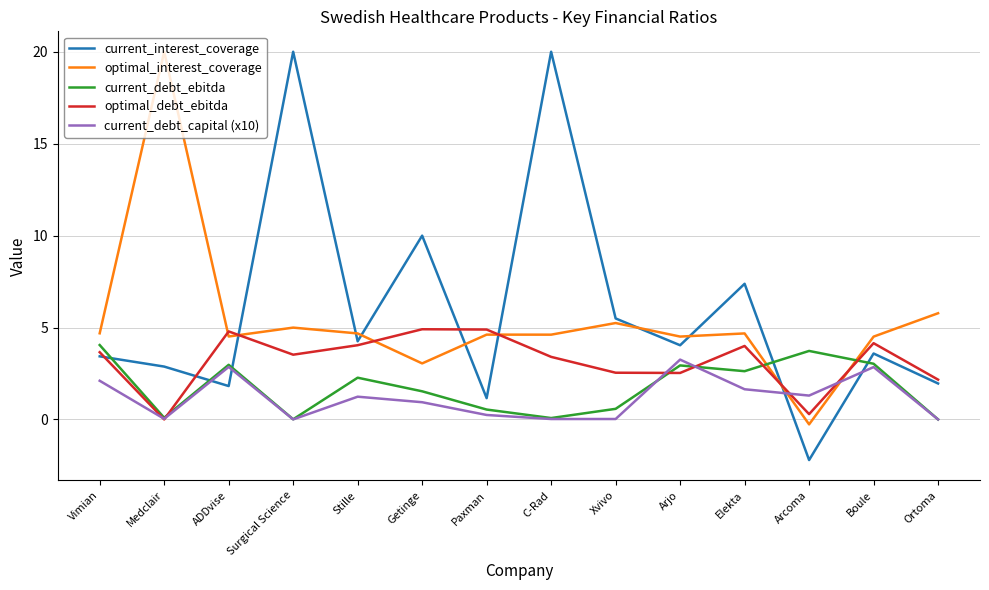

At which category does current_debt_ebitda reach its first local peak?

ADDvise